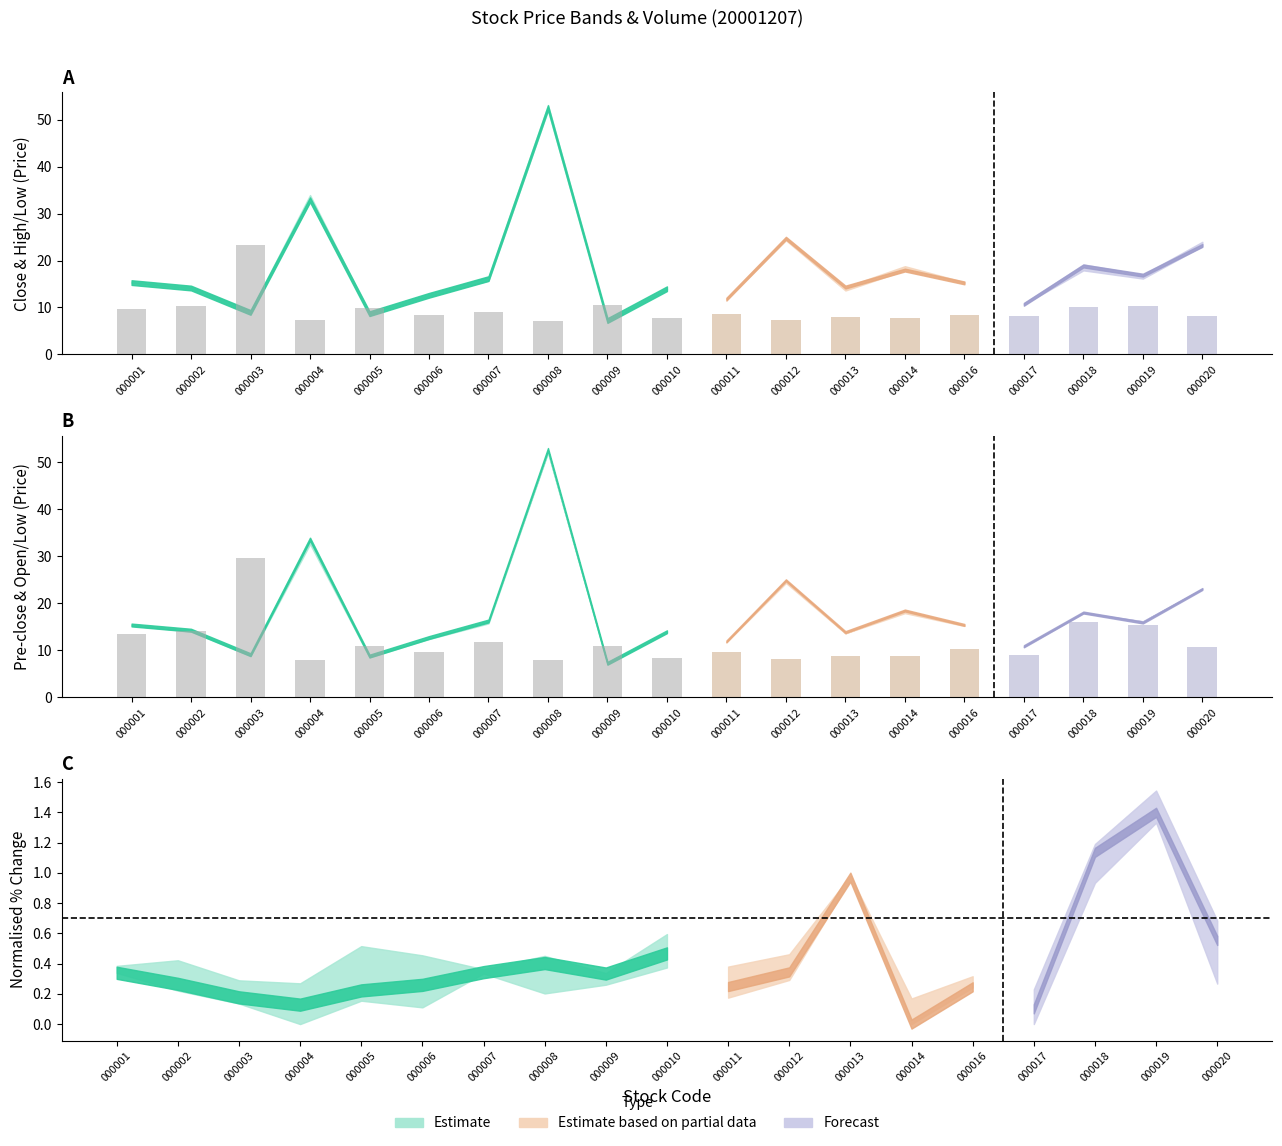

How many data points in close are above 15?

10